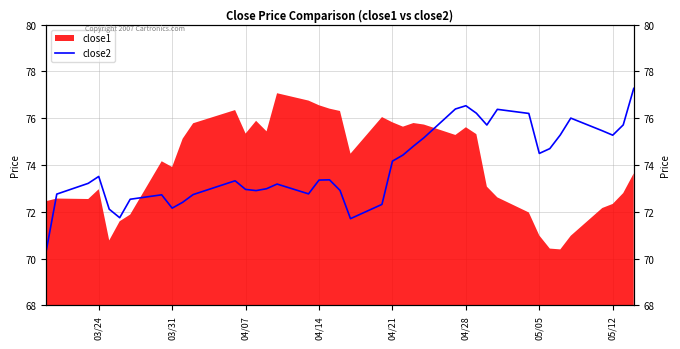

What is the sum of all values?

2958.2